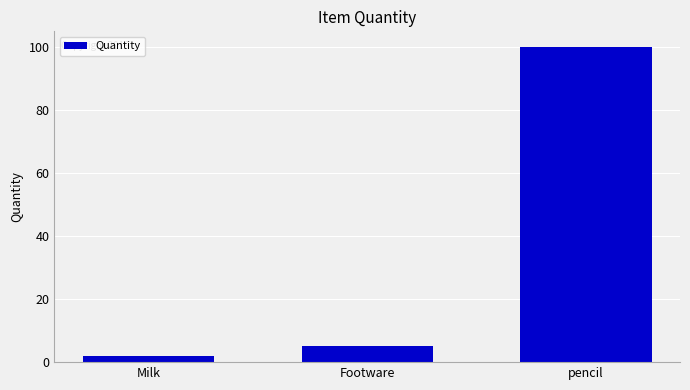

Which label corresponds to the smallest value in the chart?

Milk